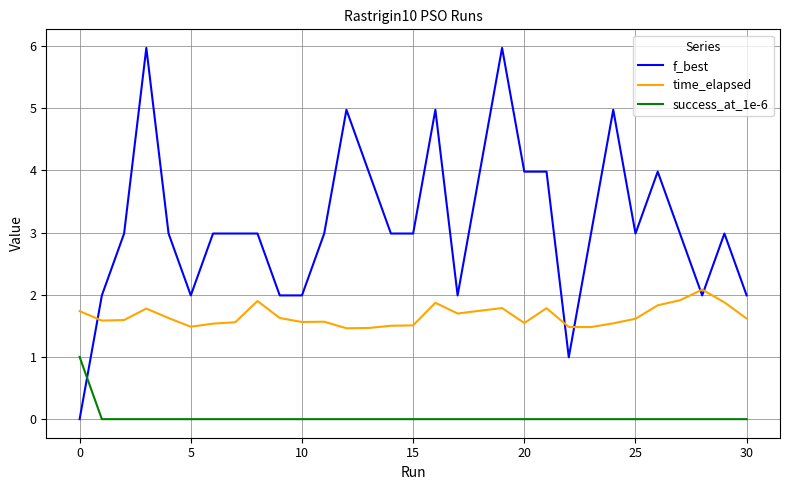

Which series has the largest range (max minus min)?

f_best